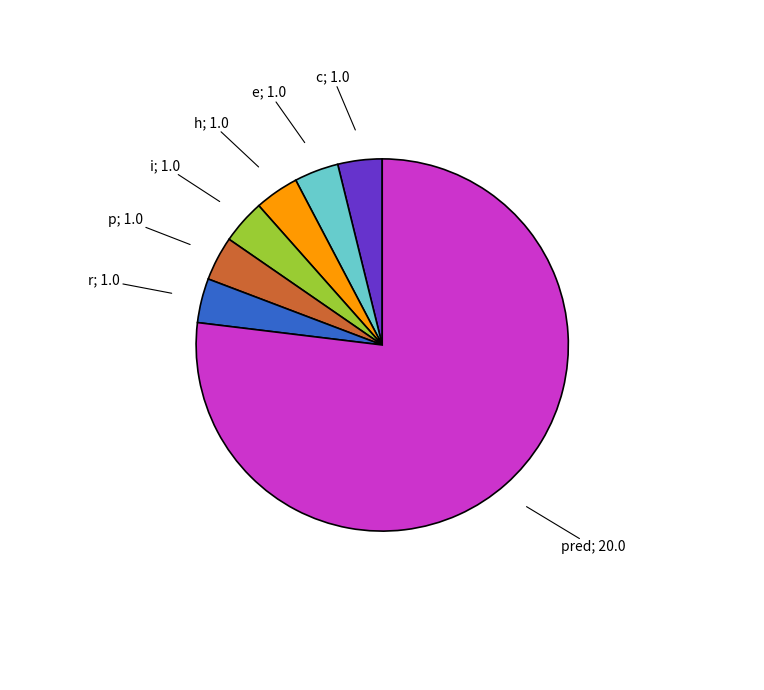

Does any single category account for the majority?

Yes